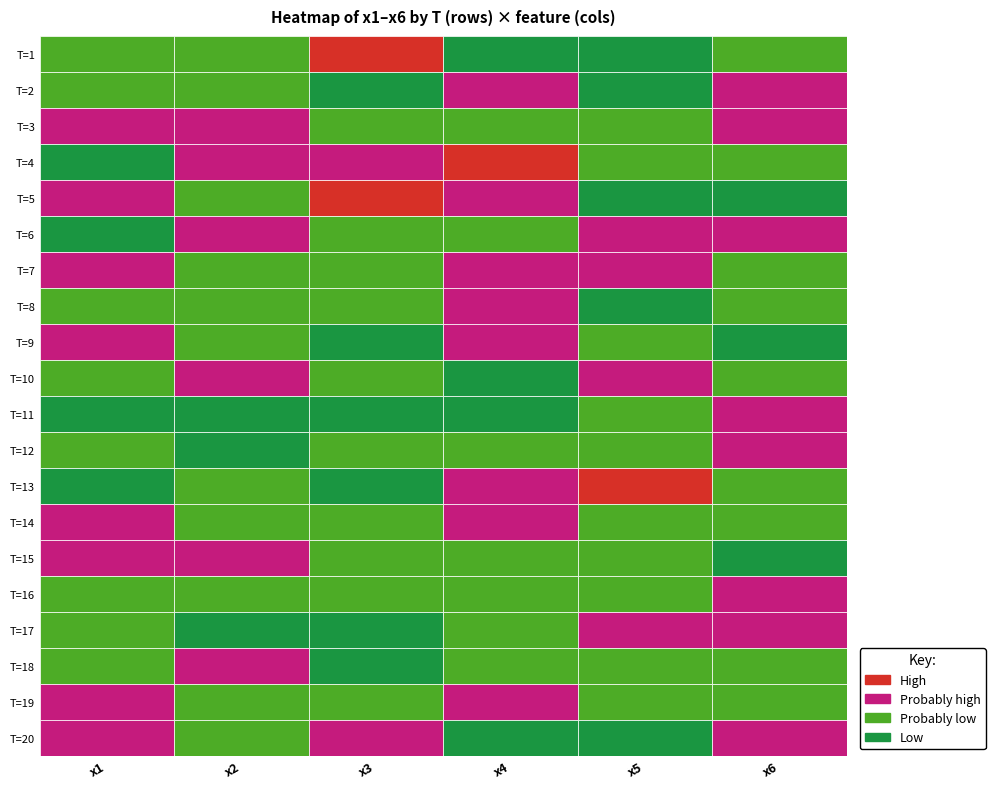

Which series has the largest total across all categories?

7